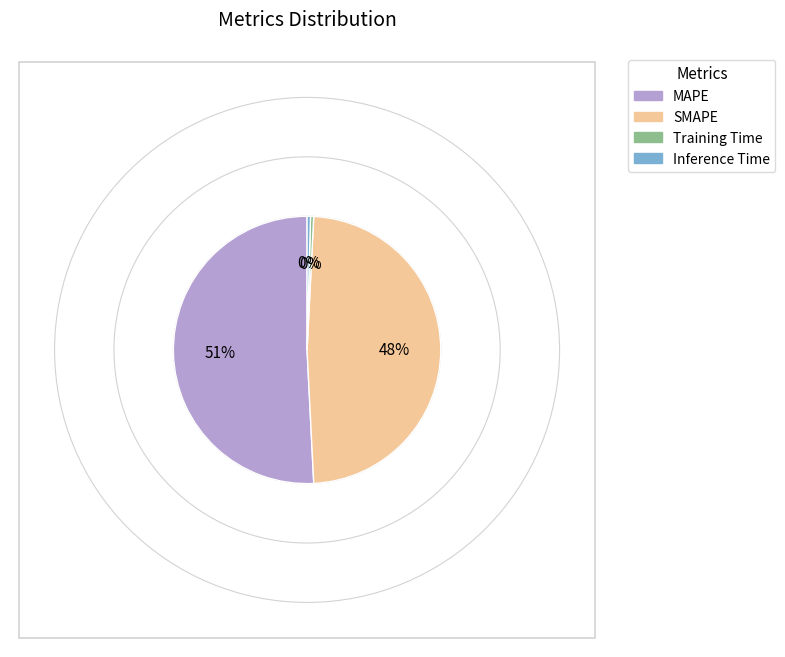

Is the sum of Training Time and Inference Time greater than half?

No